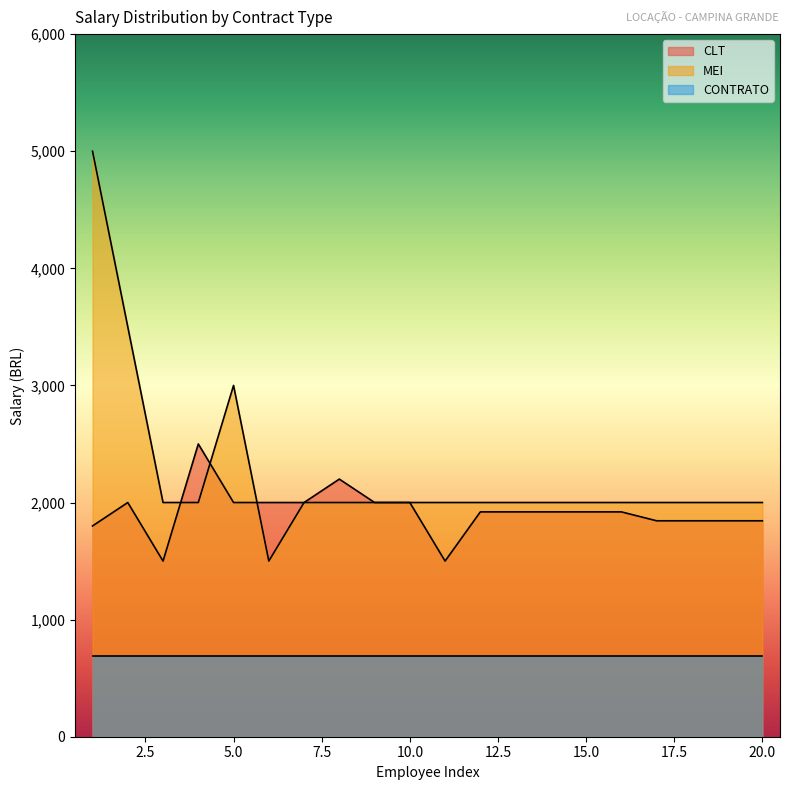

List the labels in order of MEI value, smallest first.

6, 3, 4, 7, 8, 9, 10, 11, 12, 13, 14, 15, 16, 17, 18, 19, 20, 5, 2, 1